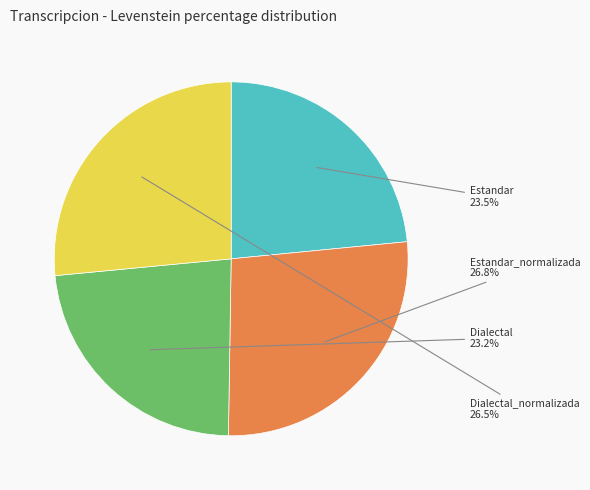

How much of the chart is everything except Estandar?

76.5%